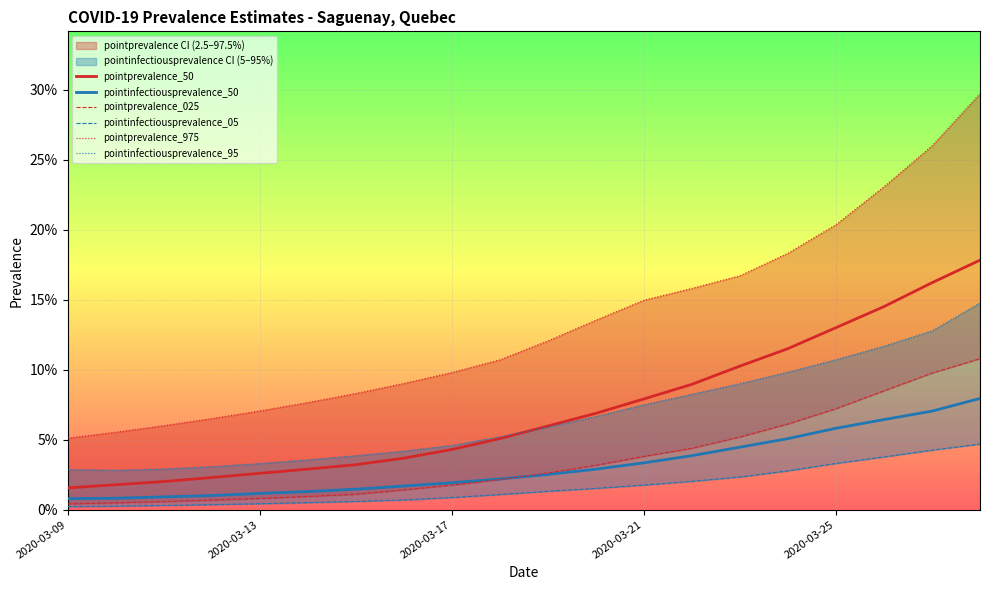

Is this an area chart (filled region under the line)?

No